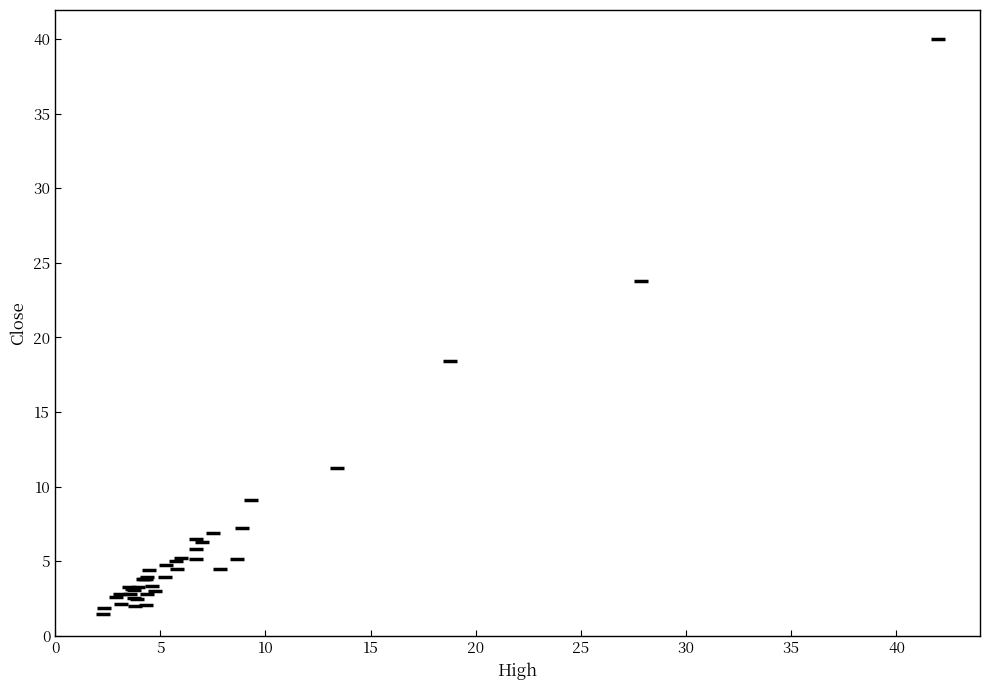

What Y value in the scatter plot is closest to 20?

18.4